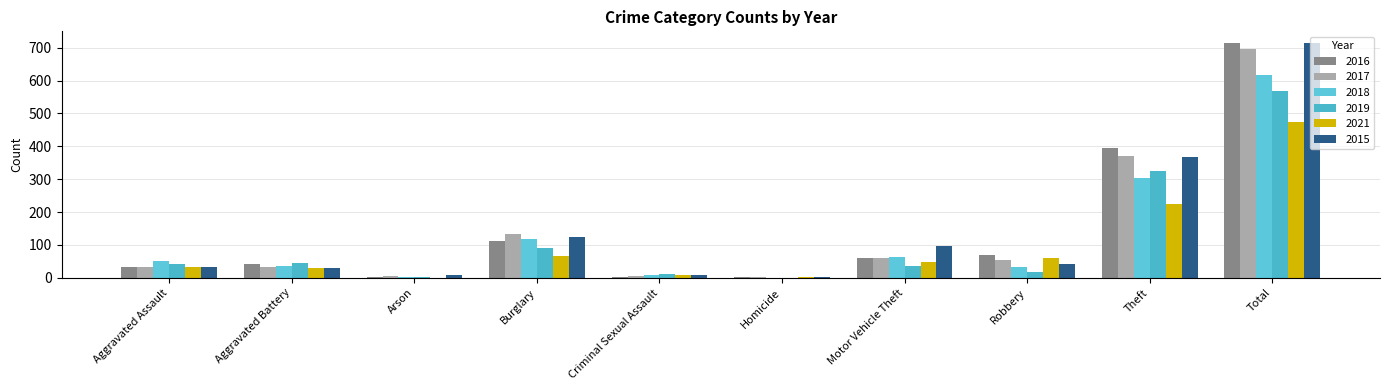

Reading right to left, transcribe all the data shown in this chart.

2016: Total=714	Theft=394	Robbery=69	Motor Vehicle Theft=59	Homicide=2	Criminal Sexual Assault=3	Burglary=113	Arson=1	Aggravated Battery=41	Aggravated Assault=32
2017: Total=697	Theft=372	Robbery=55	Motor Vehicle Theft=59	Homicide=2	Criminal Sexual Assault=7	Burglary=133	Arson=5	Aggravated Battery=32	Aggravated Assault=32
2018: Total=616	Theft=305	Robbery=33	Motor Vehicle Theft=63	Homicide=0	Criminal Sexual Assault=9	Burglary=117	Arson=2	Aggravated Battery=37	Aggravated Assault=50
2019: Total=568	Theft=325	Robbery=17	Motor Vehicle Theft=35	Homicide=0	Criminal Sexual Assault=11	Burglary=92	Arson=1	Aggravated Battery=44	Aggravated Assault=43
2021: Total=474	Theft=224	Robbery=59	Motor Vehicle Theft=49	Homicide=2	Criminal Sexual Assault=10	Burglary=67	Arson=0	Aggravated Battery=31	Aggravated Assault=32
2015: Total=713	Theft=369	Robbery=41	Motor Vehicle Theft=96	Homicide=3	Criminal Sexual Assault=9	Burglary=123	Arson=9	Aggravated Battery=31	Aggravated Assault=32